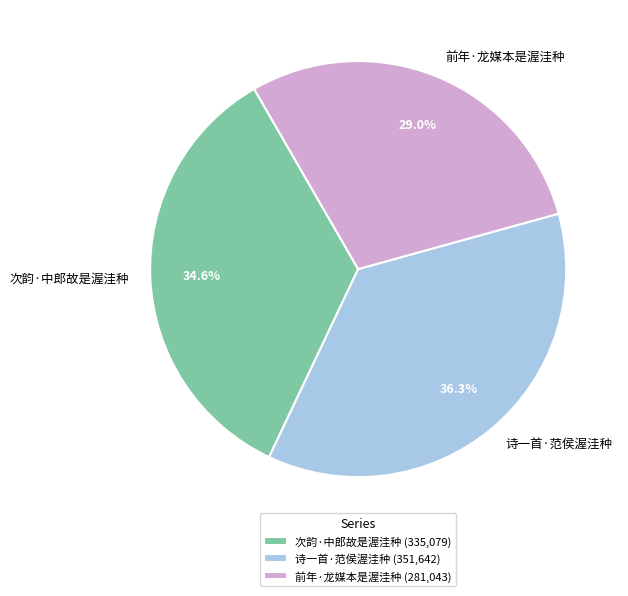

Which has a higher value, 次韵·中郎故是渥洼种 or 诗一首·范侯渥洼种?

诗一首·范侯渥洼种